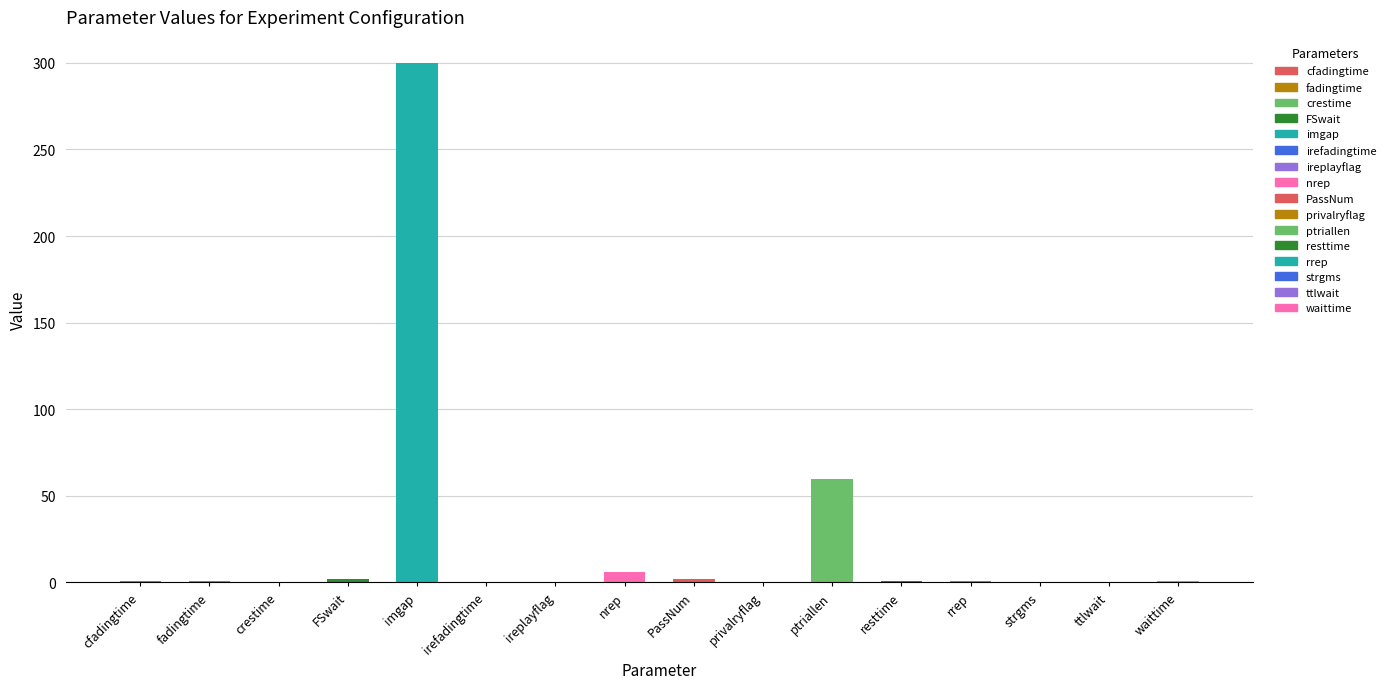

What is the maximum value shown in the chart?

300.0